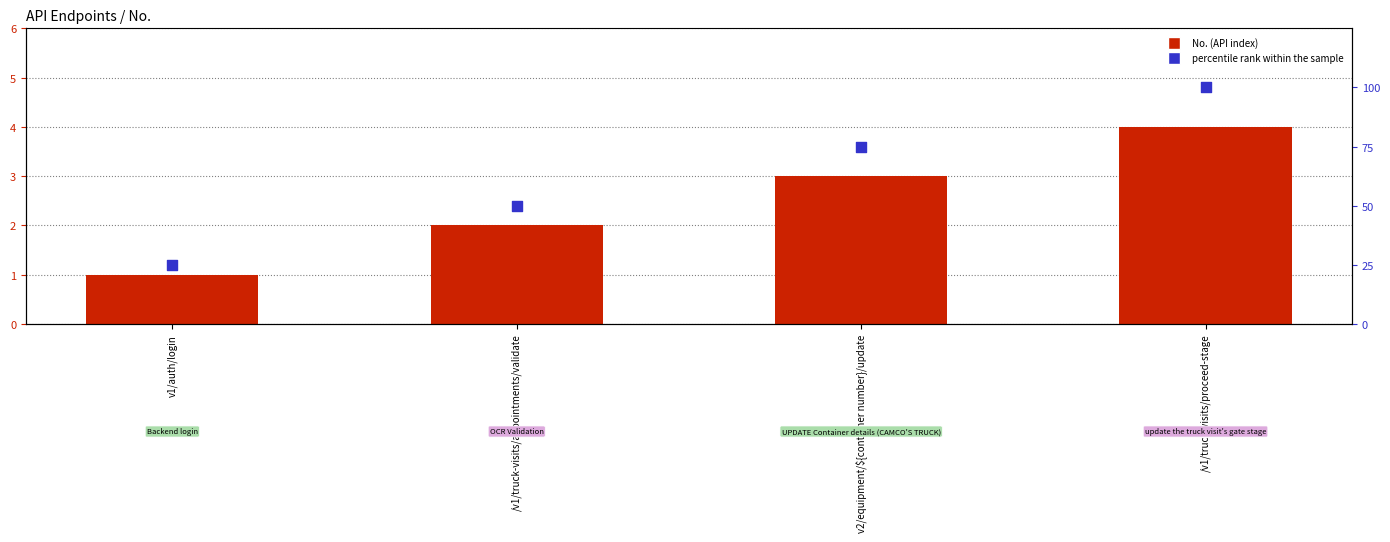

At which category is the sum across all series the highest?

/v1/truck-visits/proceed-stage